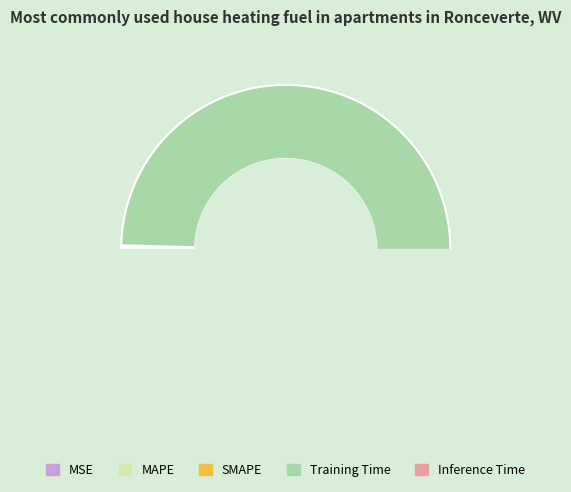

How many segments does this pie chart have?

5